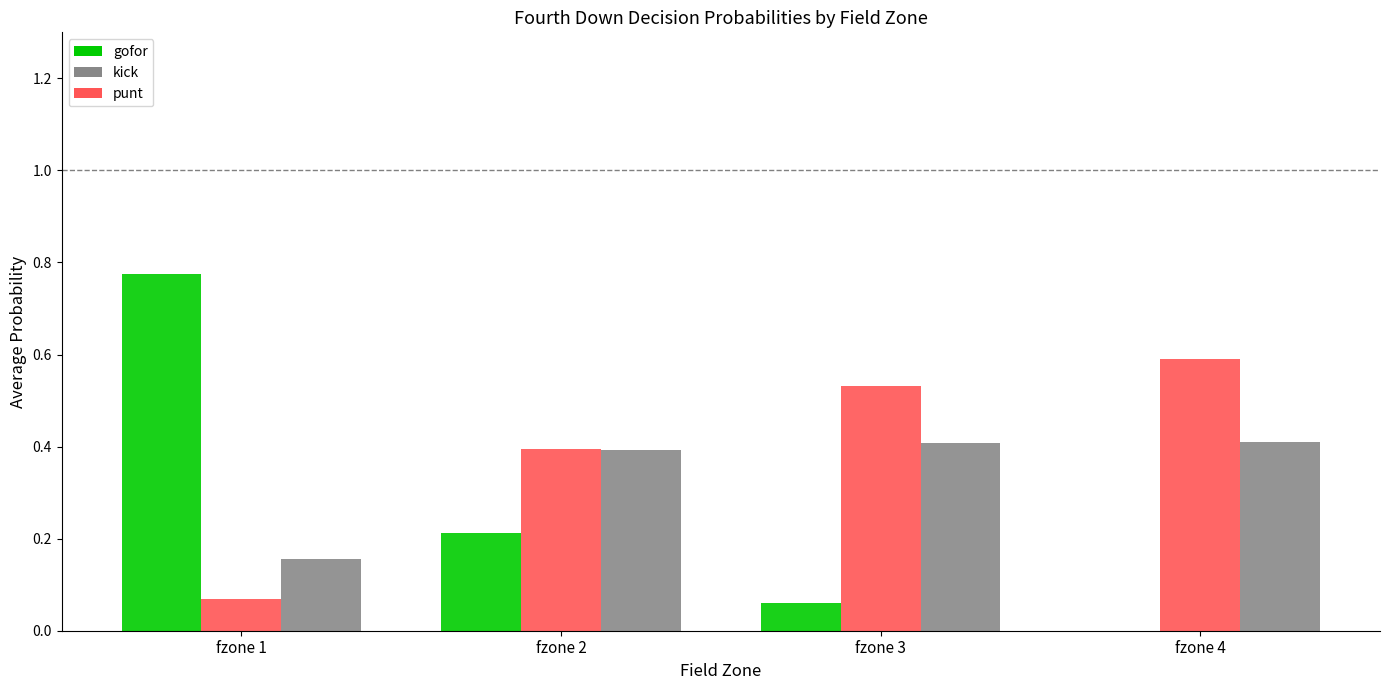

What is the sum of the punt values at fzone 3 and fzone 2?

0.9